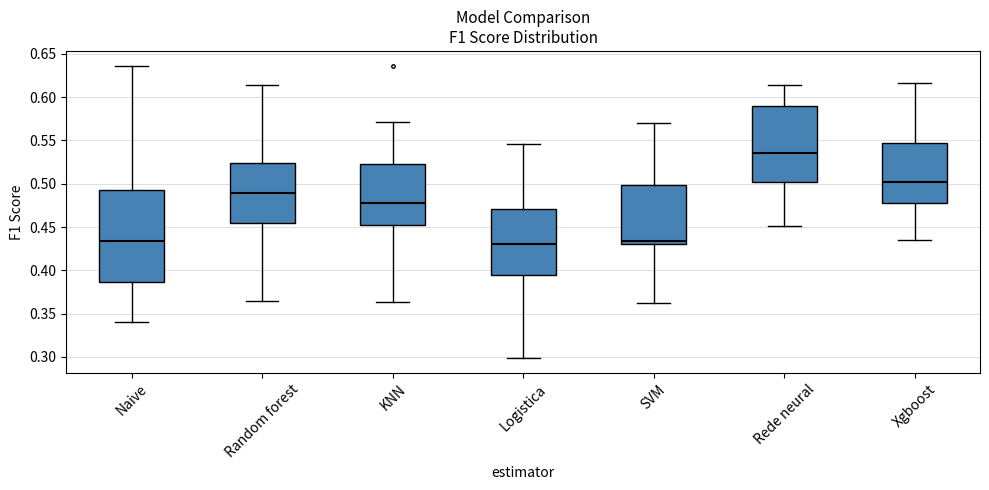

Which box is the tallest, from its lower edge to its upper edge?

Naive